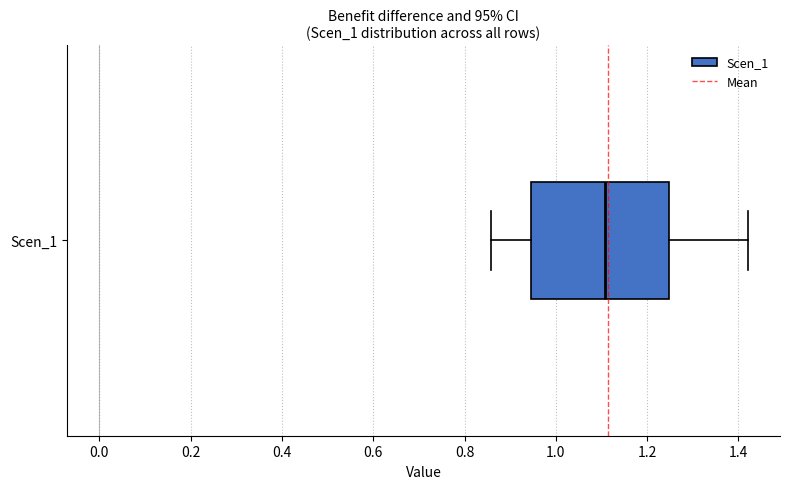

Transcribe this box plot: give where the median line is, the range the box spans, and where the two whiskers end, as read against the x-axis. The values are not printed on the chart, so give them approximately, as read against the axis.

median 1.10, box 0.94 to 1.24, whiskers 0.86 to 1.42